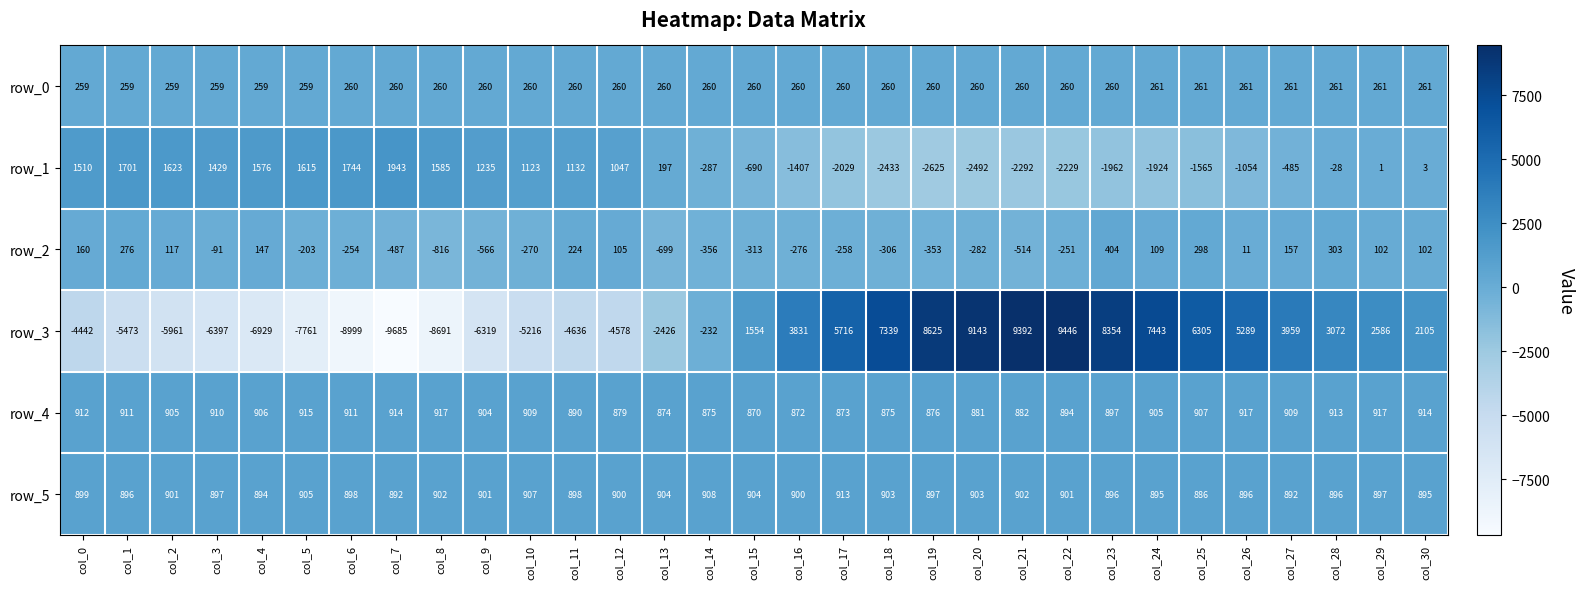

What is the highest value of the row_3 series?

9446